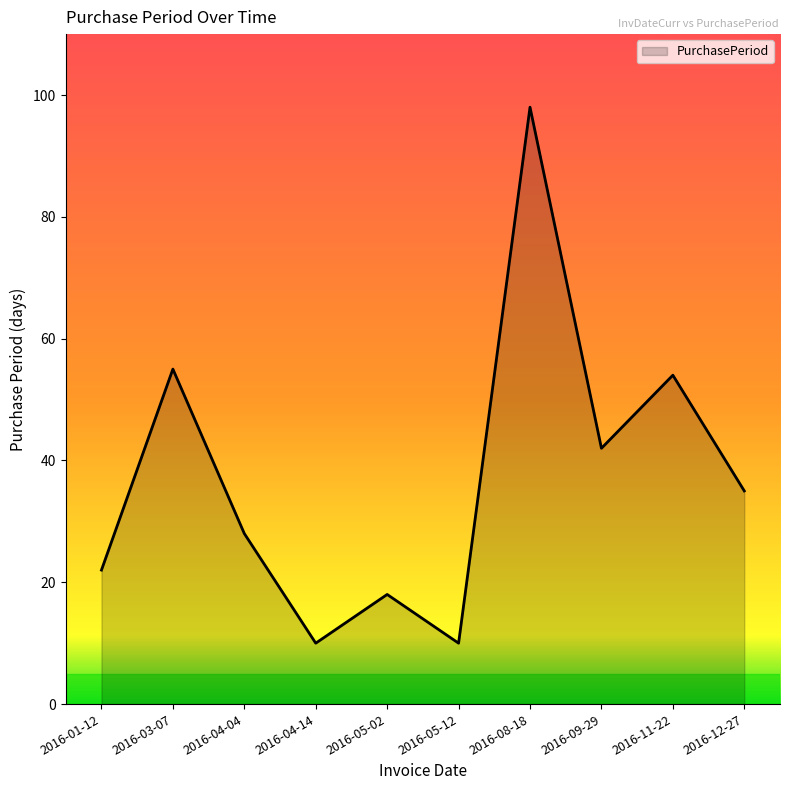

What is the sum of the values at 2016-01-12 and 2016-08-18?

120